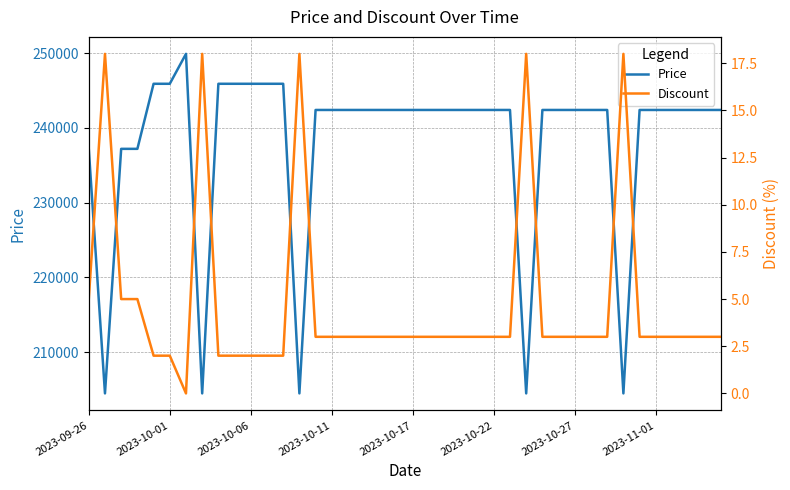

Between 16 and 31, which is larger?

16